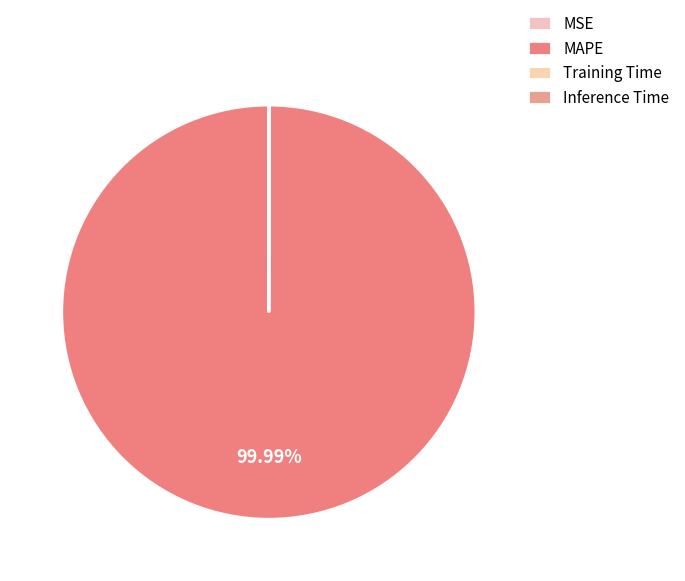

How many segments does this pie chart have?

4